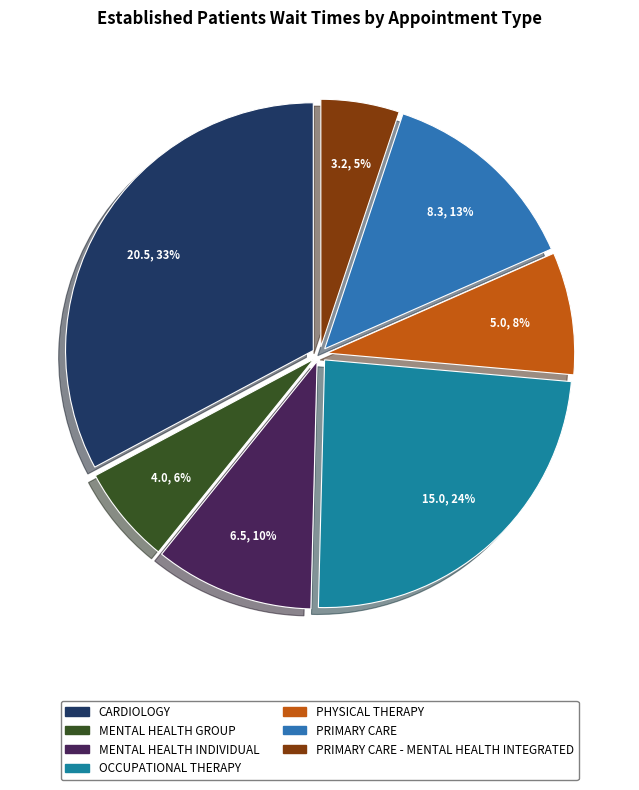

True or false: MENTAL HEALTH GROUP accounts for 1% of the total.

False